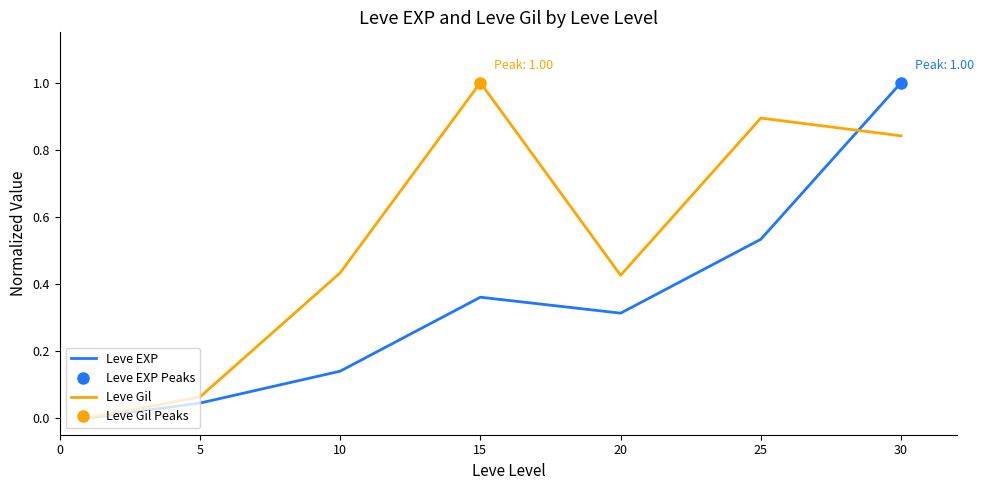

Is the value of Leve EXP at 10 greater than the value of Leve Gil at 30?

No